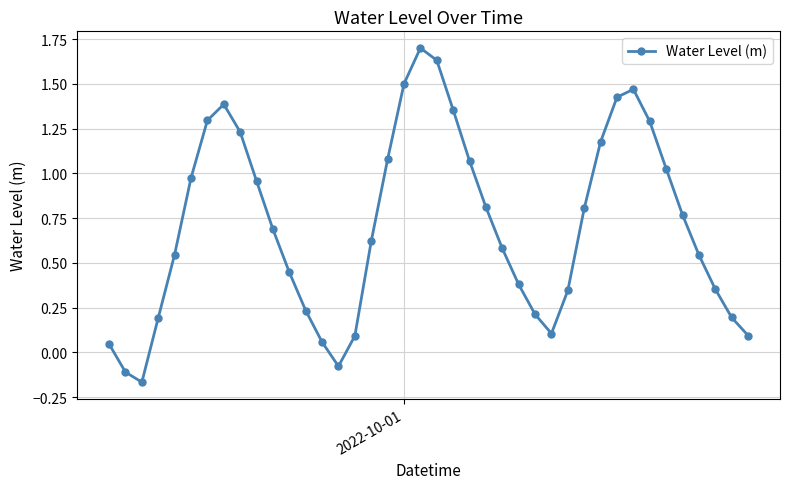

What is the difference between the second highest and minimum values?

1.8